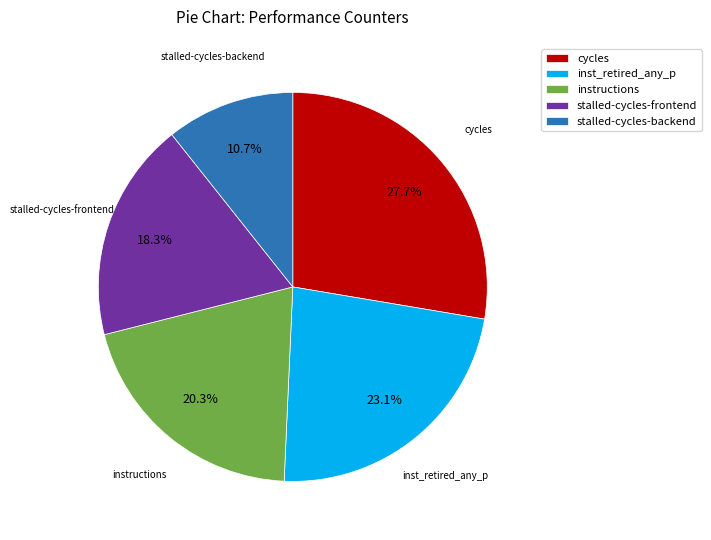

To the nearest percent, what is the average slice percentage?

20%